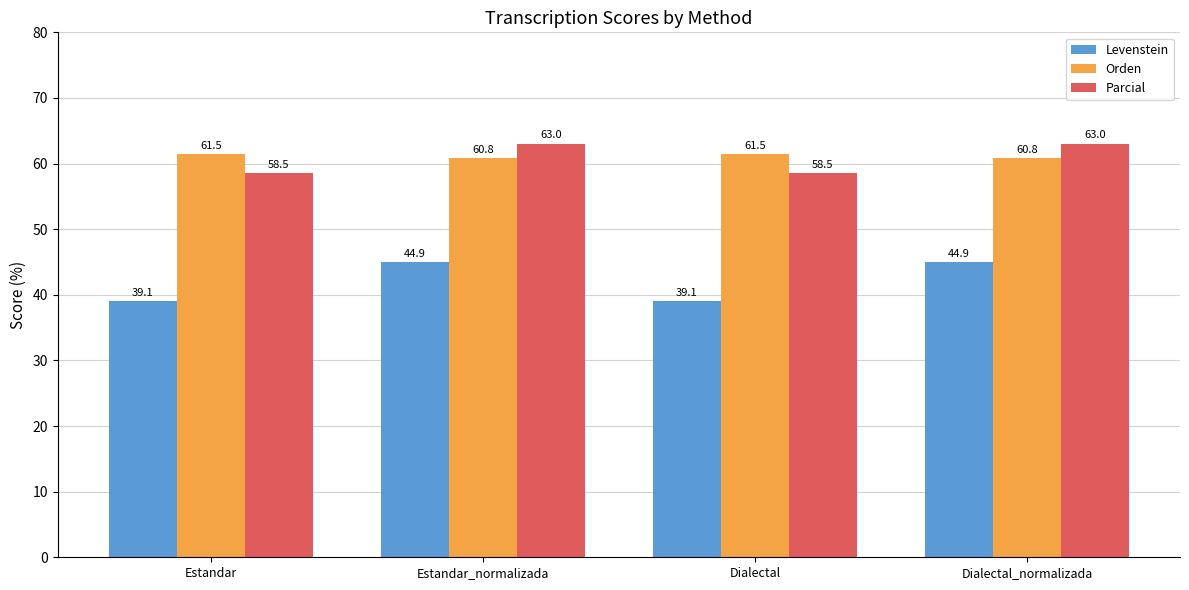

Is the value of Orden at Dialectal_normalizada greater than the value of Parcial at Dialectal?

Yes